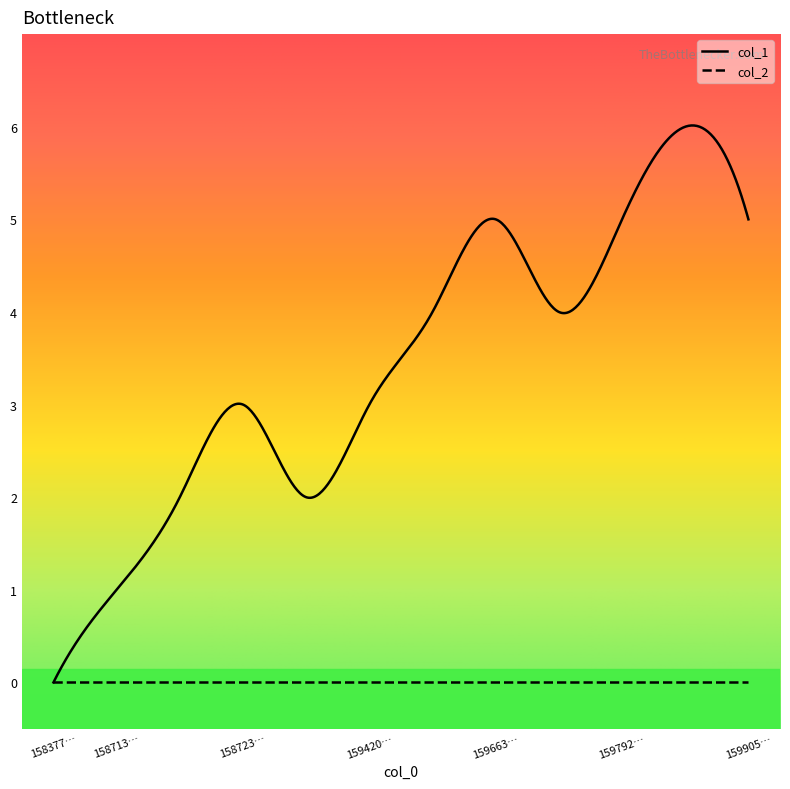

How many distinct data groups are displayed?

2